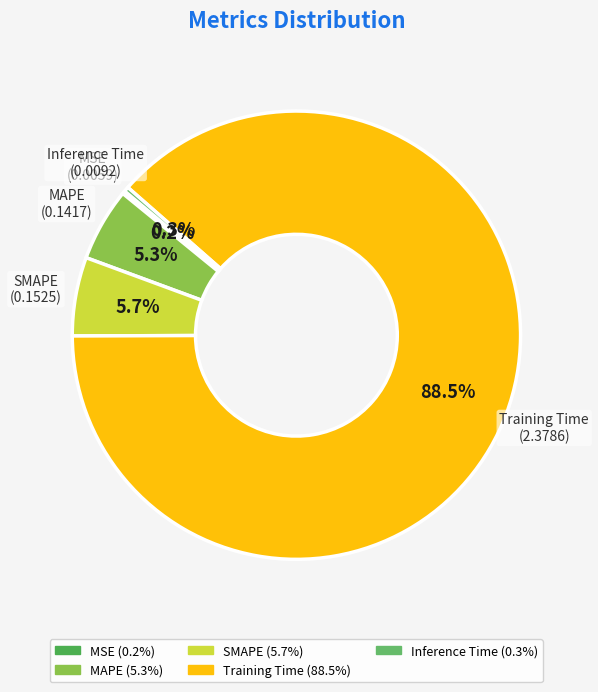

What is the majority slice?

Training Time